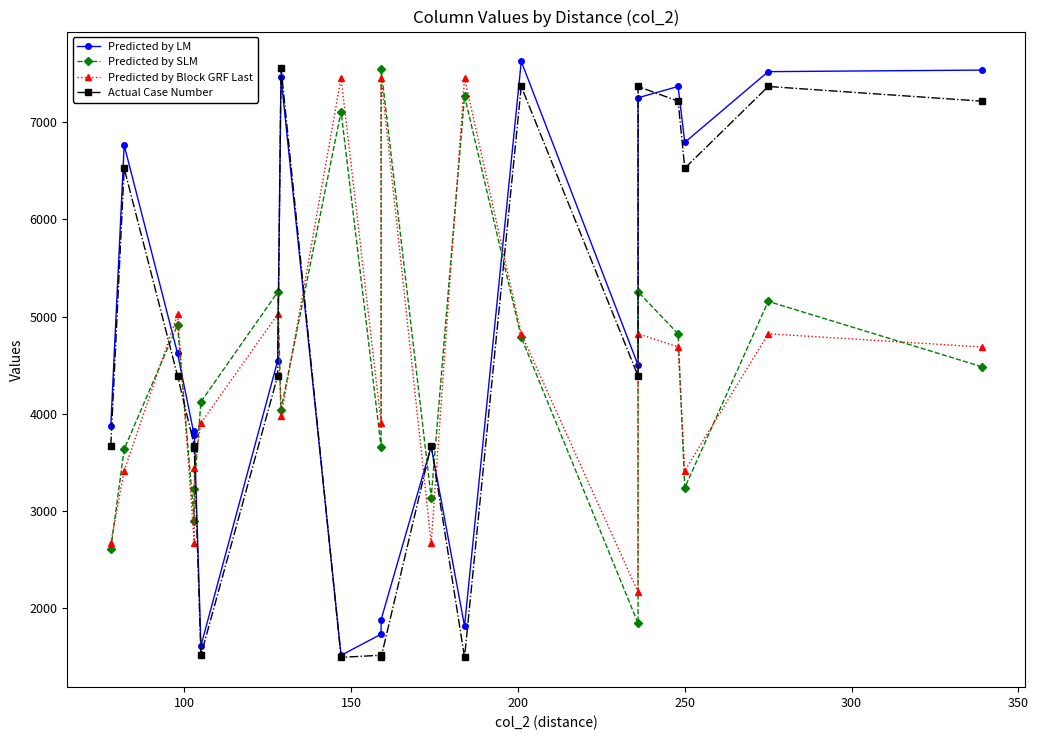

True or false: Actual Case Number has a value of 5416 at 11.

False